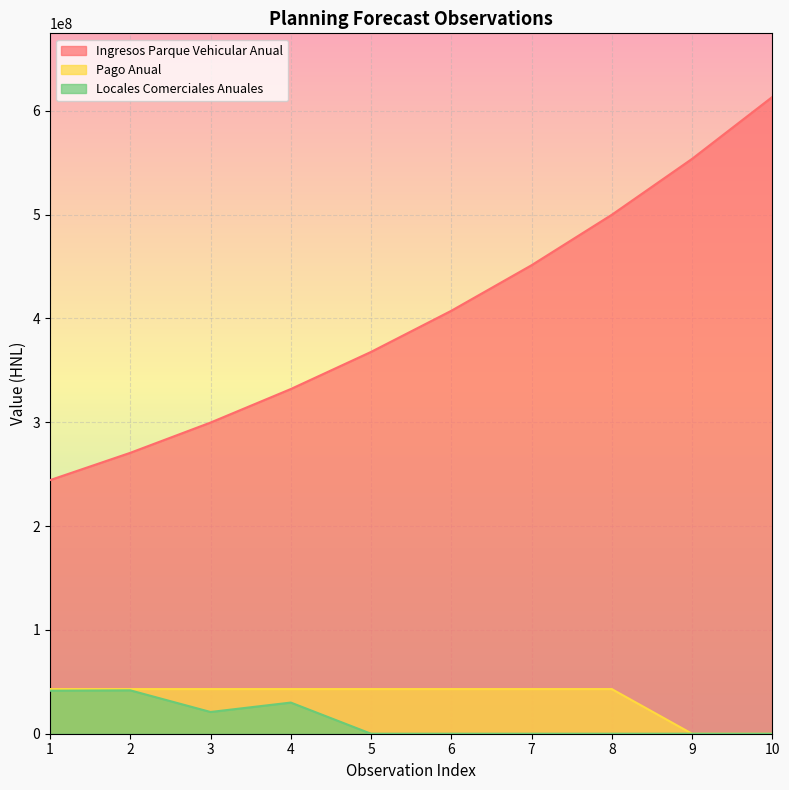

What is the total value across all series at 3?

363578570